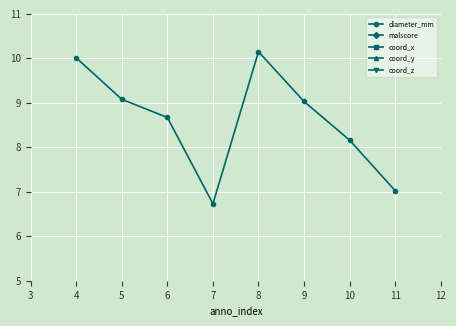

Which category has the highest value in the diameter_mm series?

8